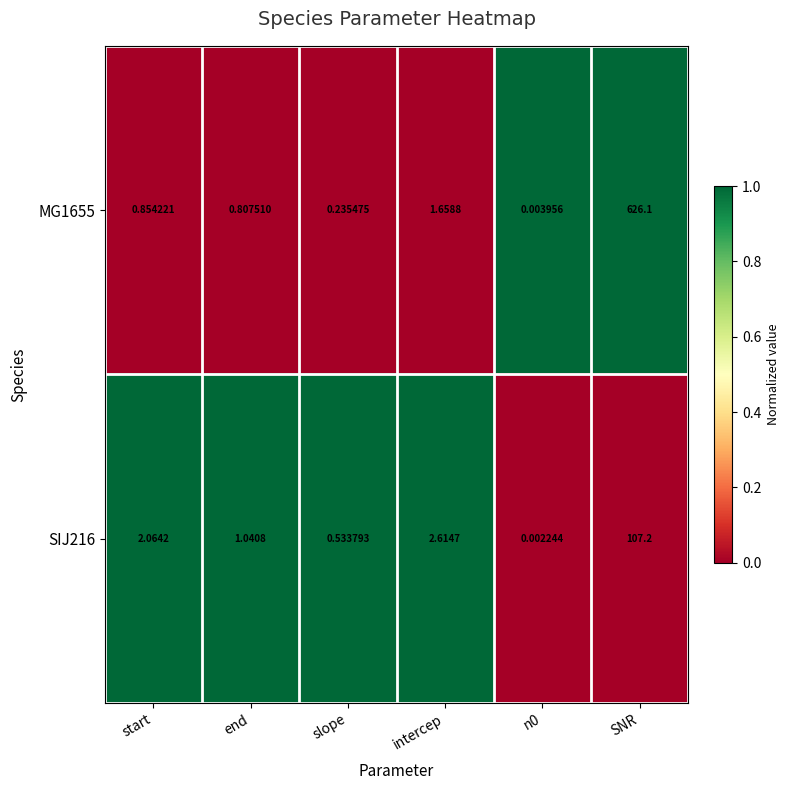

How many values in the SIJ216 series exceed 2?

3